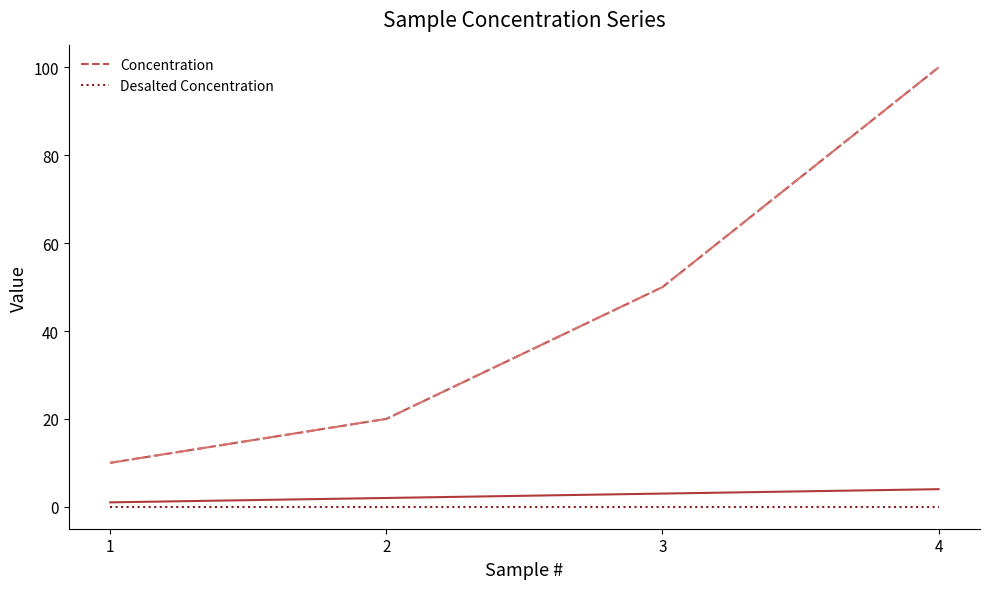

True or false: Concentration has more than 1 points higher than both neighbors.

False